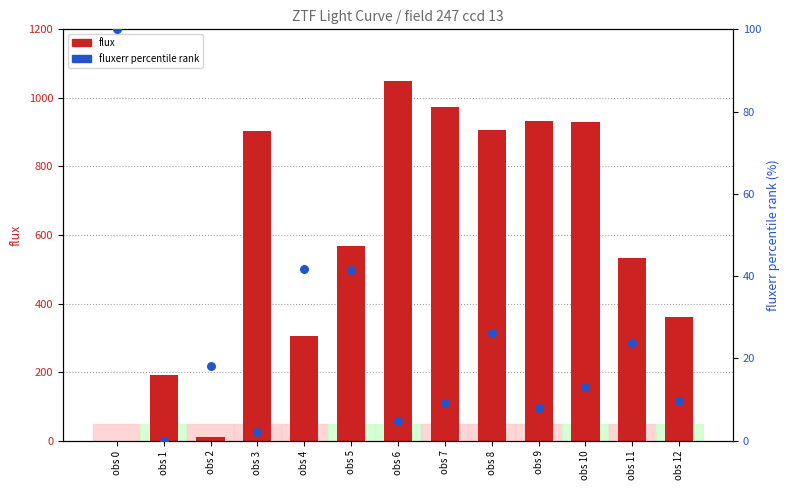

At which category is the sum across all series the highest?

obs 6